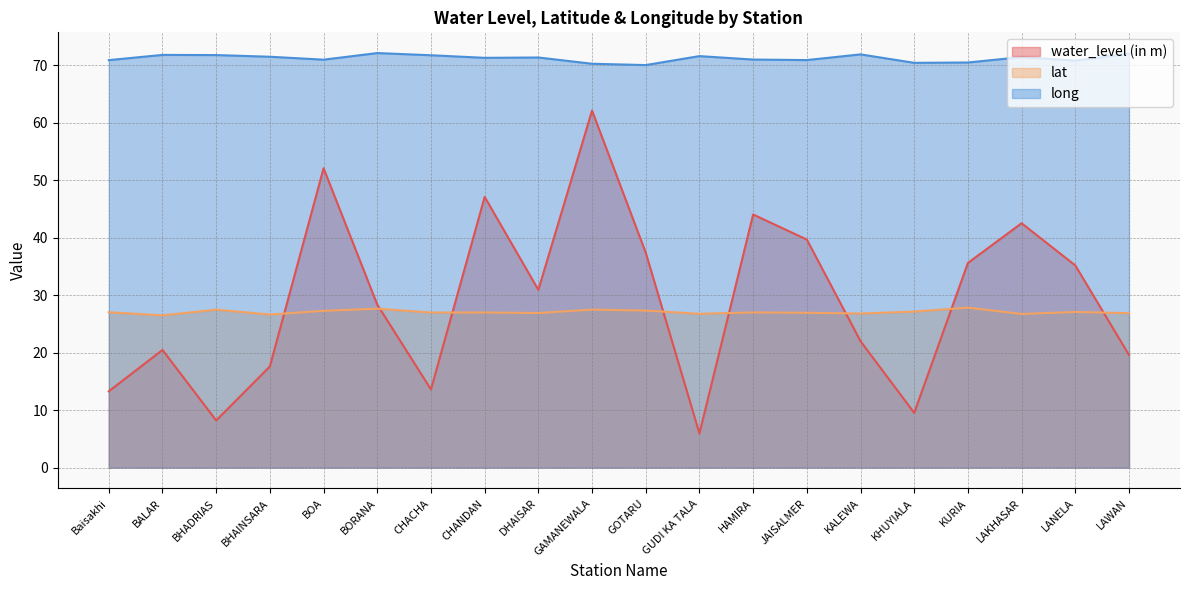

What is the average value of the long series?

71.2